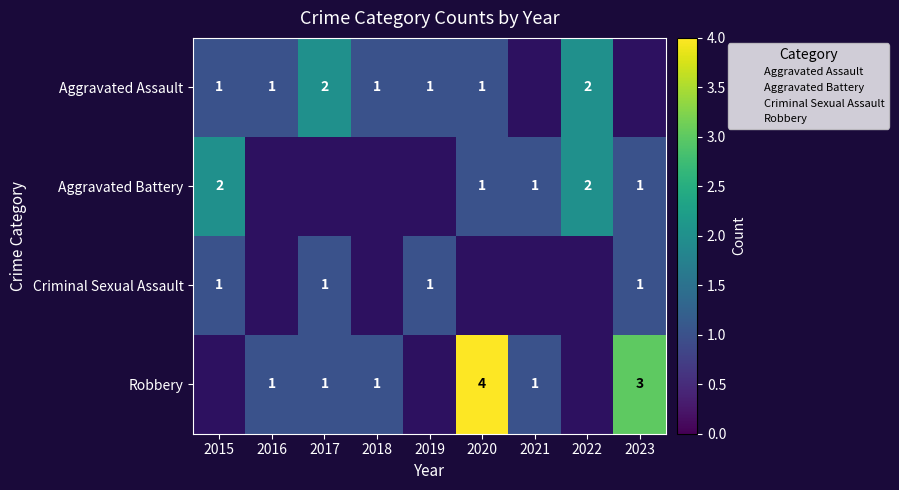

The value of Robbery at 2022 is 3. True or false?

False